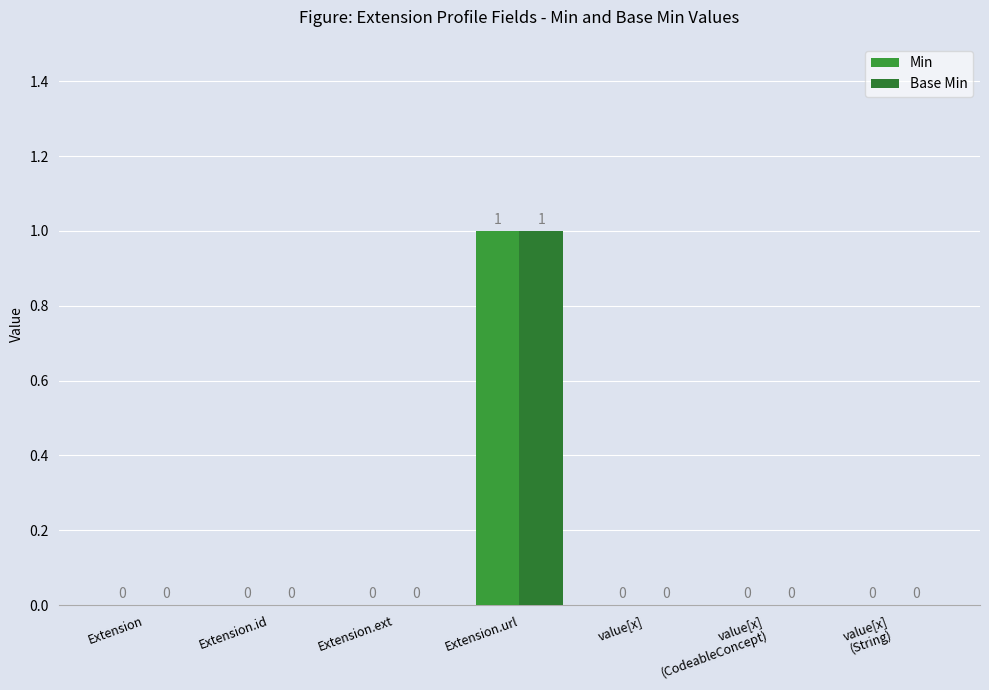

How many categories are shown in the chart?

7